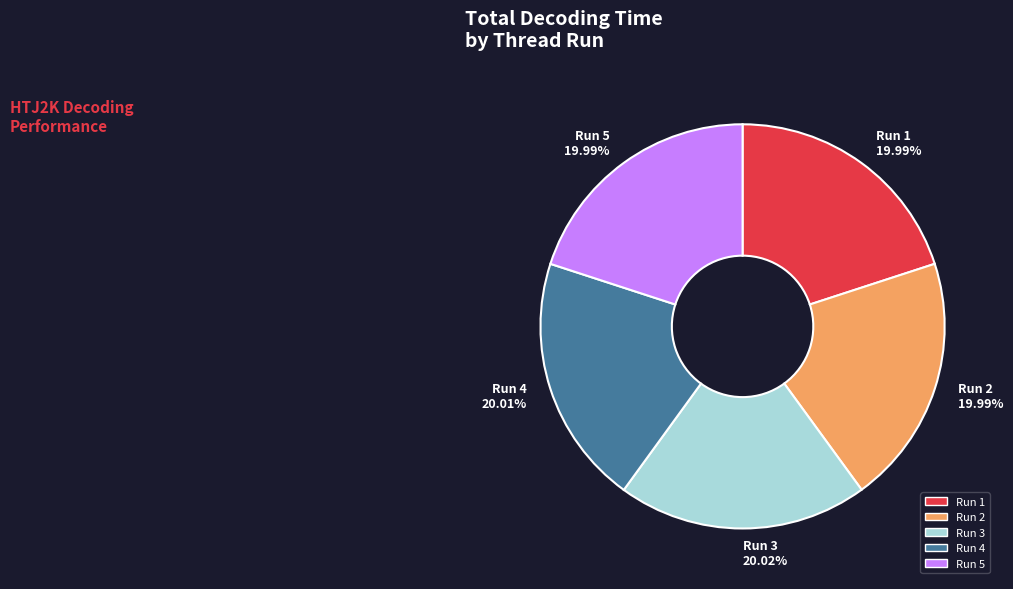

Do Run 1 and Run 3 together represent more than half of the pie?

No